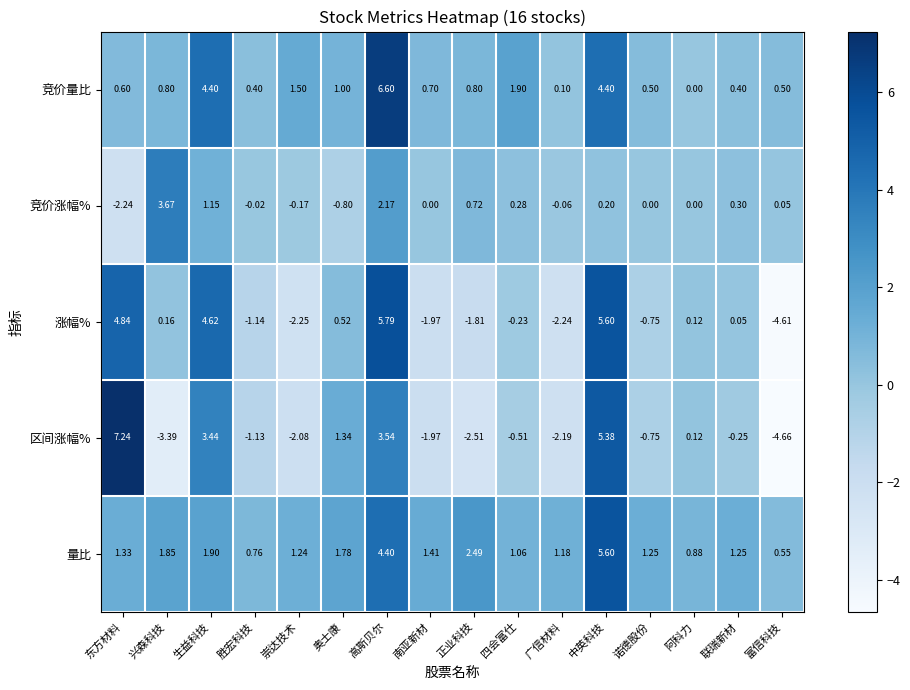

Which series has the largest total across all categories?

量比